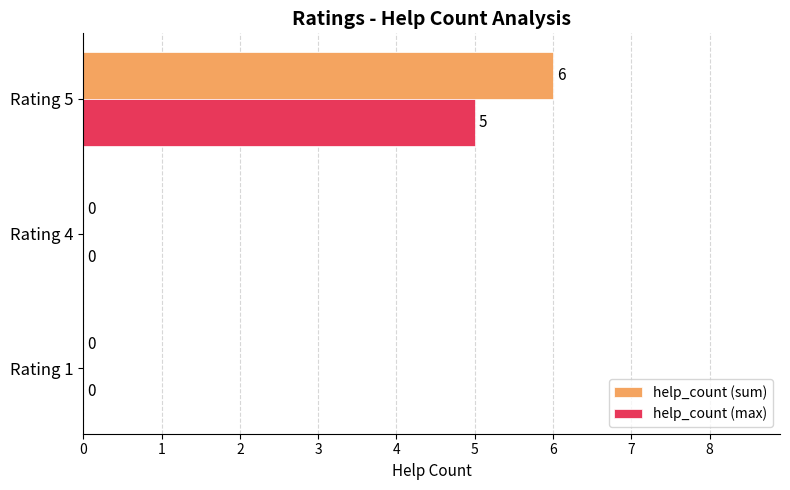

Count the help_count (max) values in the range 0 to 5.

3